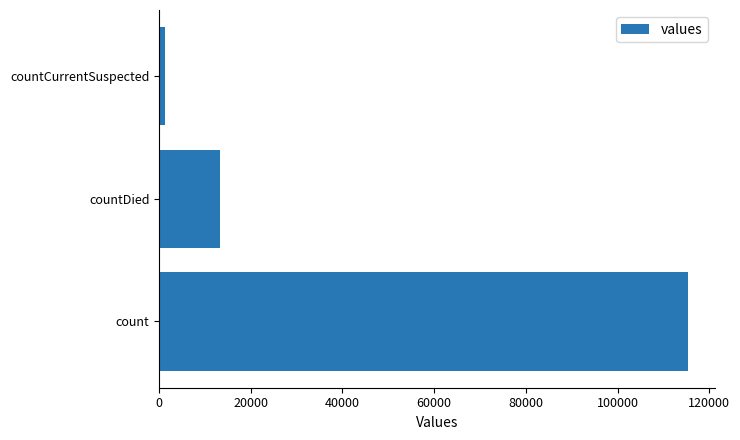

Is it true that the value at countDied is 13343?

True